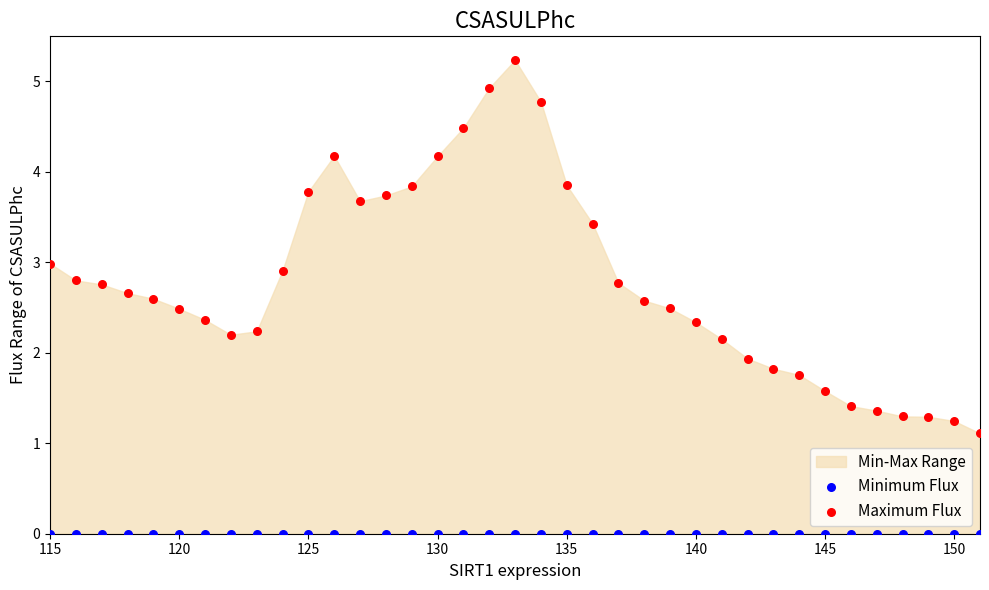

Which series reaches the minimum Y coordinate?

Minimum Flux